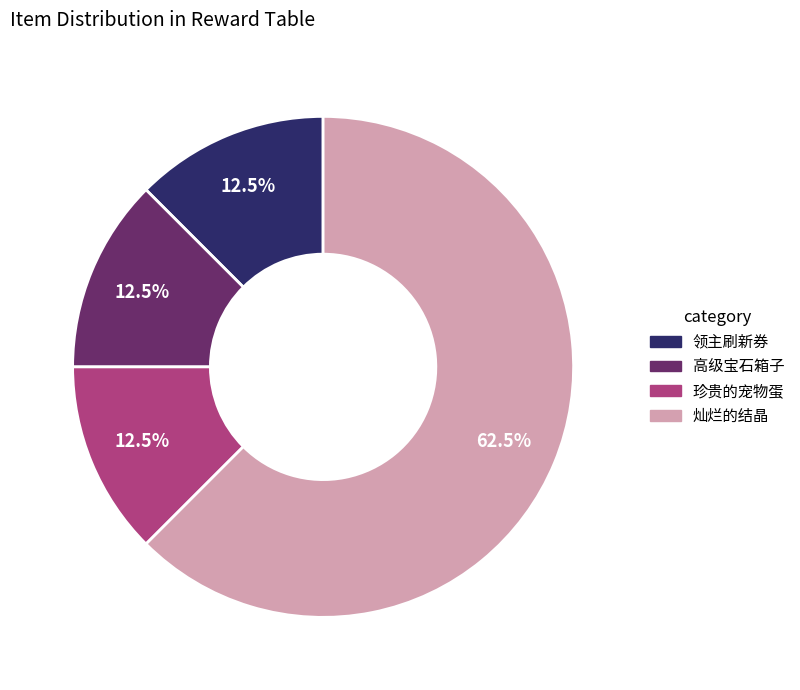

Combined, what portion of the pie is 高级宝石箱子 and 灿烂的结晶?

75.0%